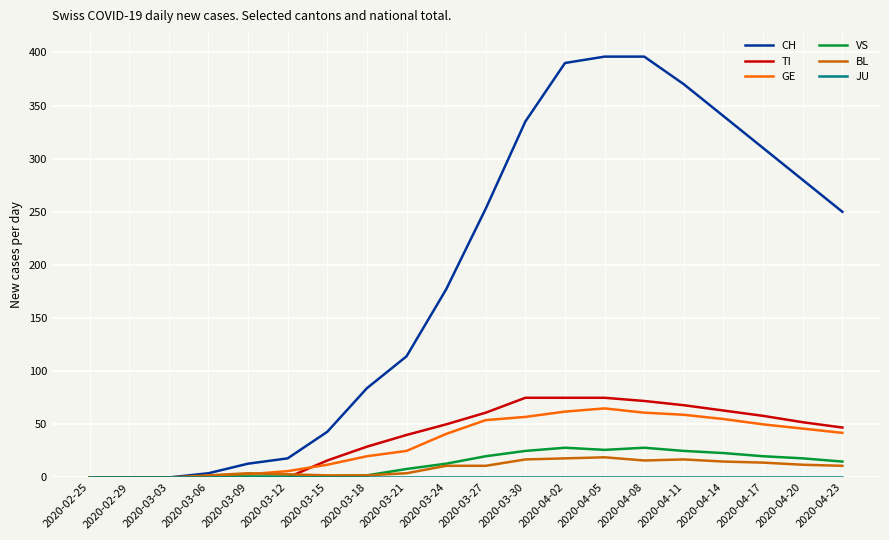

What is the highest value of the TI series?

75